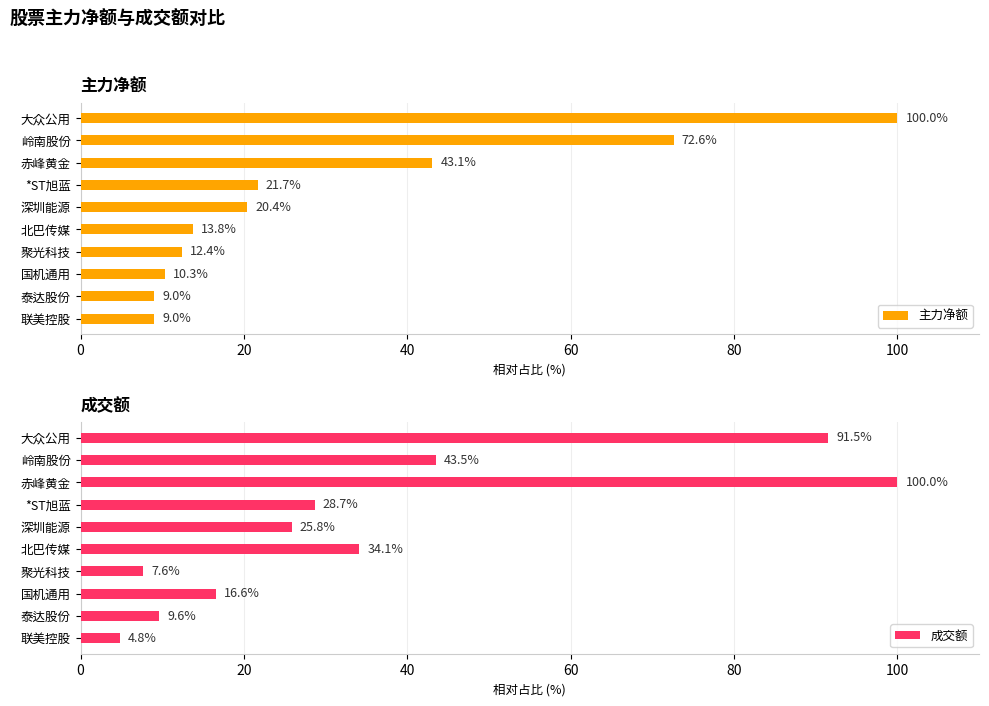

At which label is 成交额 closest to 52?

岭南股份